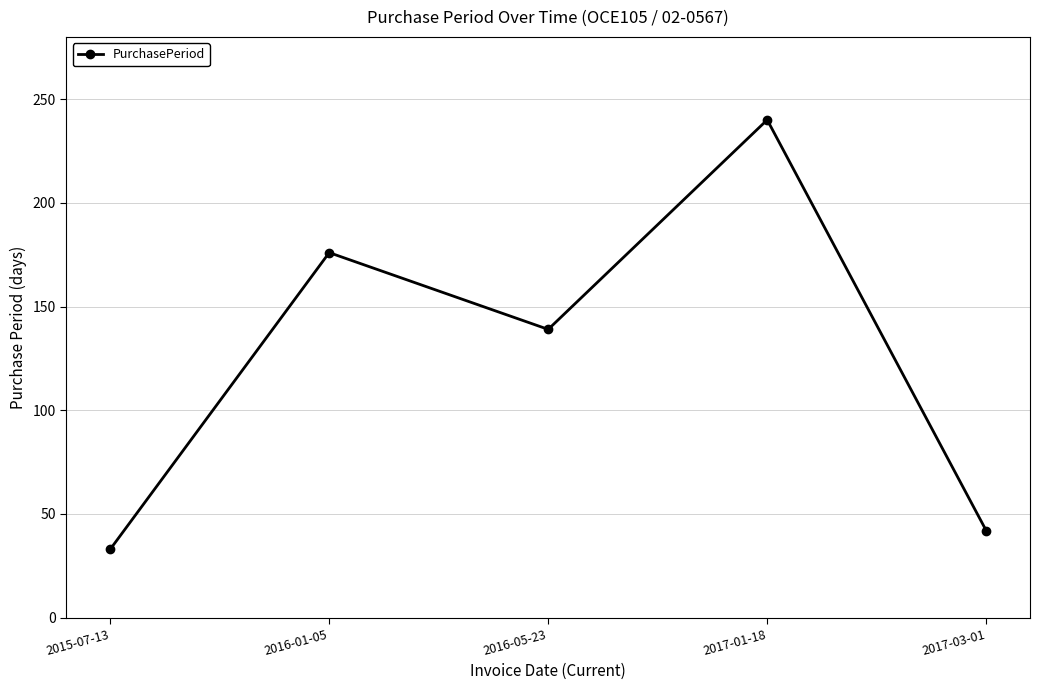

What is the minimum value shown in the chart?

33